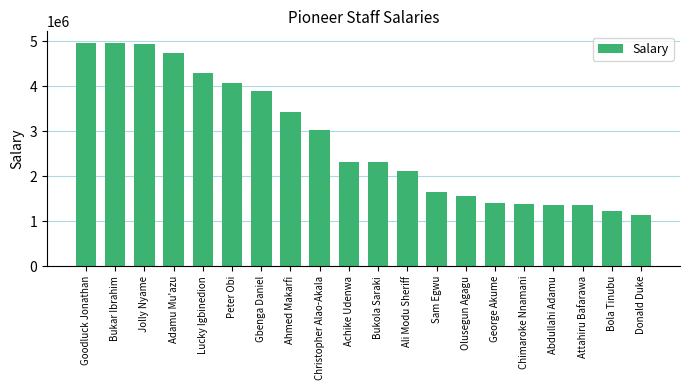

Count the number of categories in the chart.

20